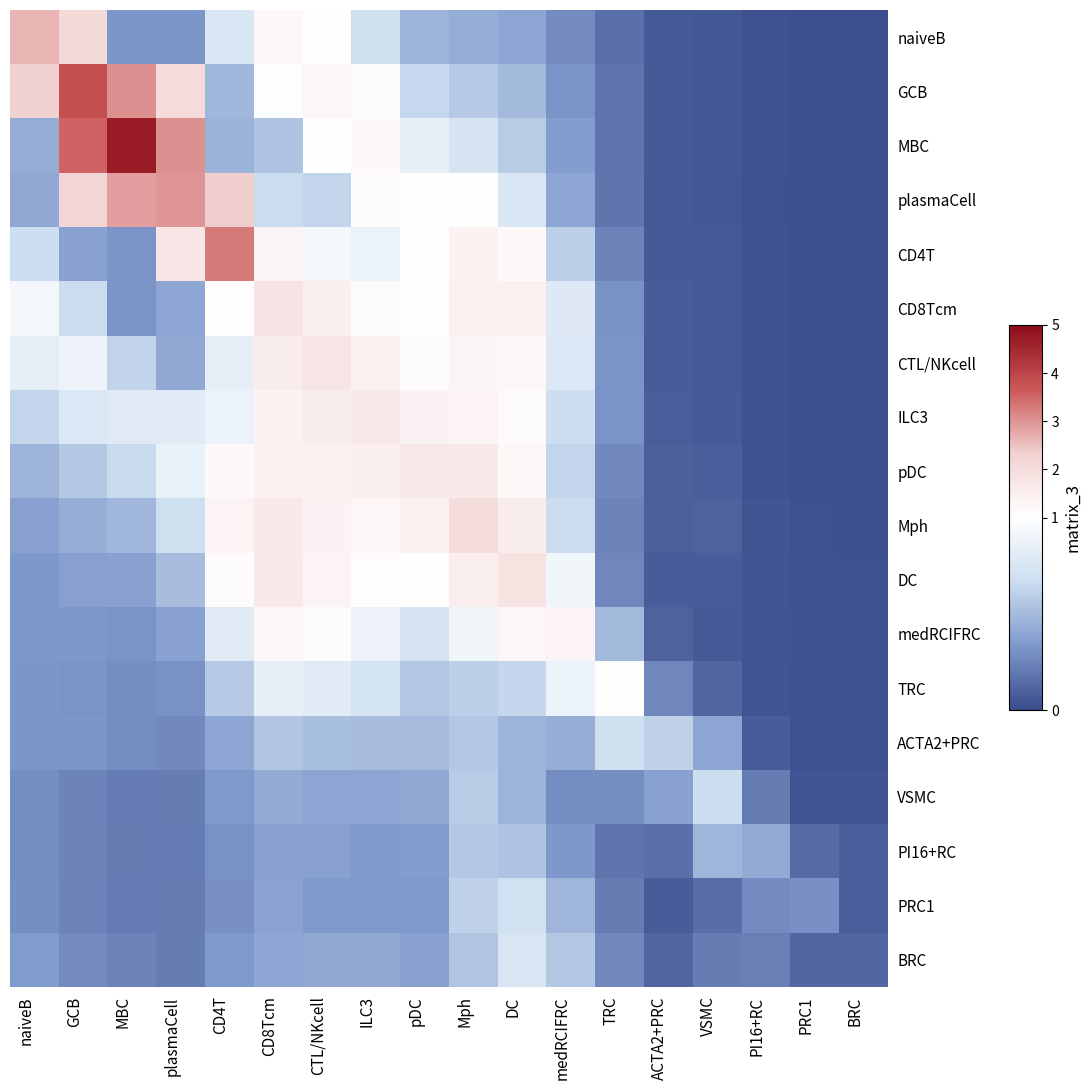

List the series in order of their peak value, lowest first.

PI16+RC, VSMC, ACTA2+PRC, PRC1, BRC, TRC, medRCIFRC, pDC, ILC3, CTL/NKcell, CD8Tcm, DC, Mph, naiveB, plasmaCell, CD4T, GCB, MBC